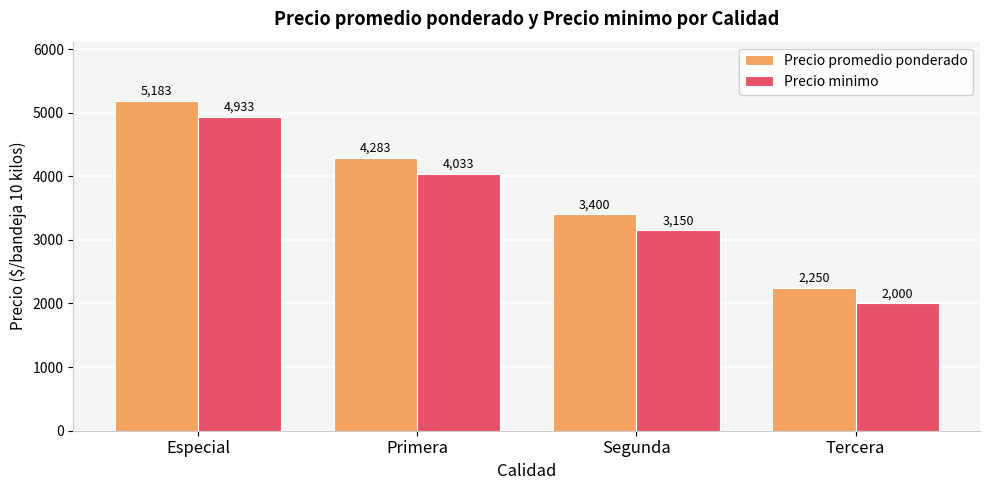

What is the difference between the highest and lowest values at Primera?

250